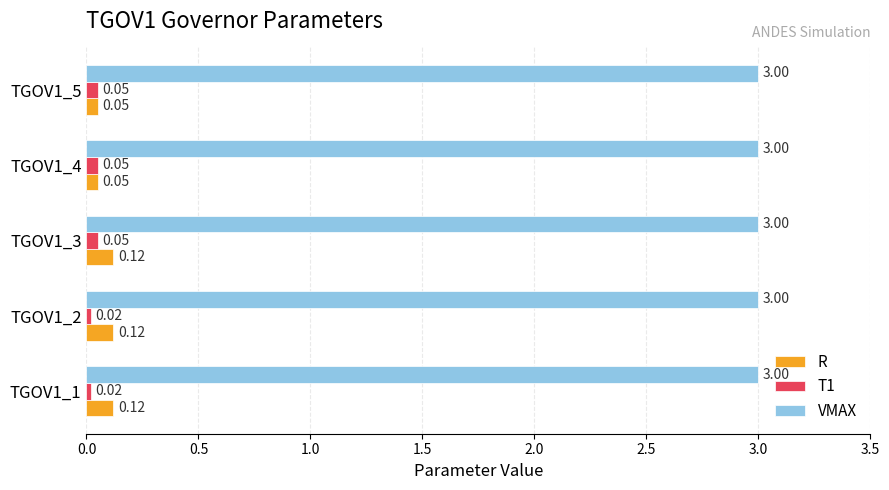

List the series in order of their peak value, lowest first.

T1, R, VMAX